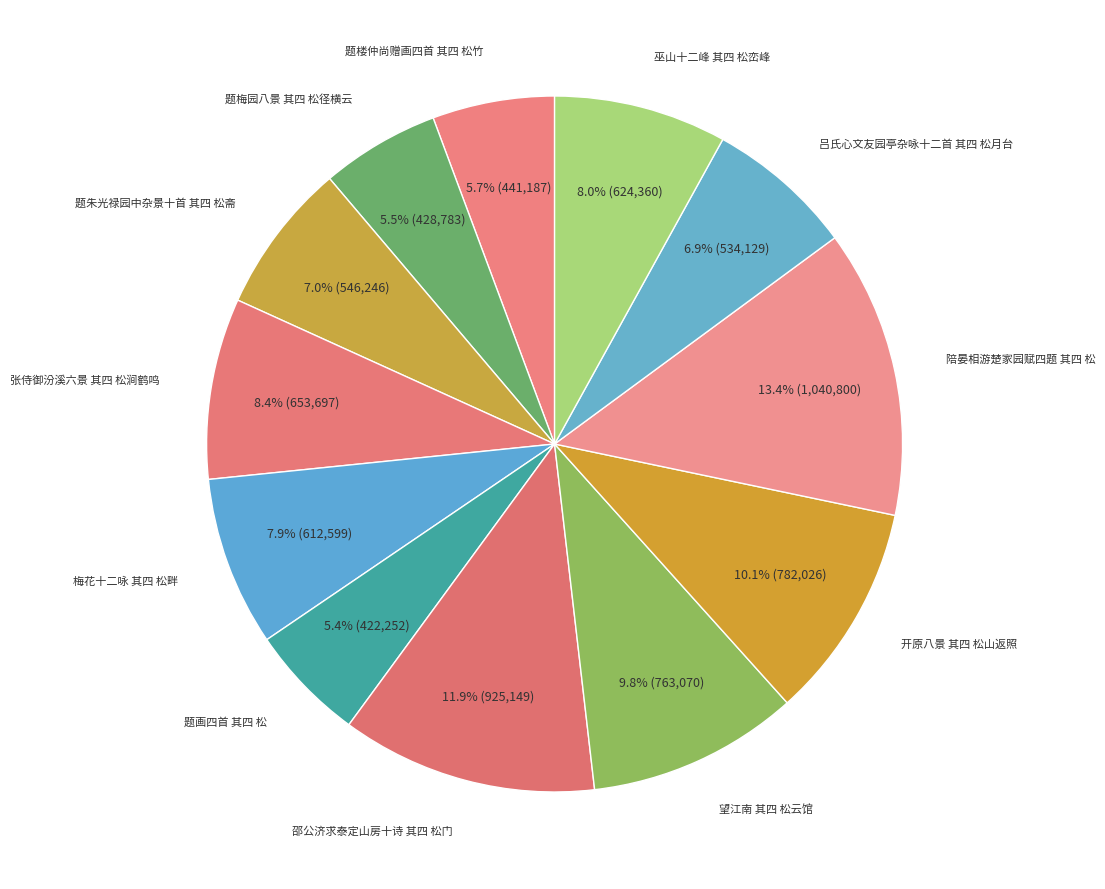

Do 题朱光禄园中杂景十首 其四 松斋 and 题楼仲尚赠画四首 其四 松竹 together represent more than half of the pie?

No